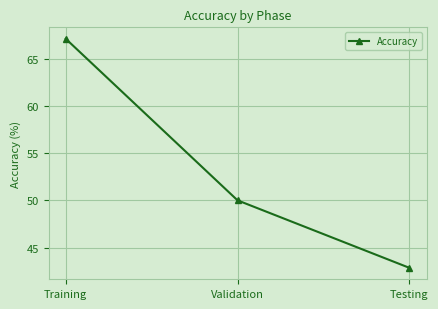

Which category has the highest value across all series?

Training